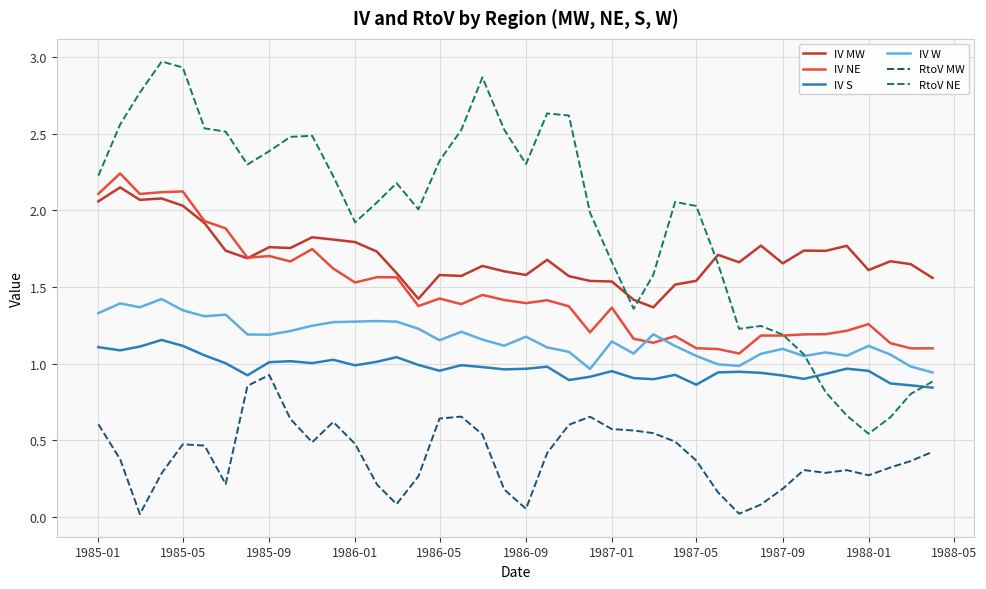

What are all the series names shown in the legend?

IV MW, IV NE, IV S, IV W, RtoV MW, RtoV NE